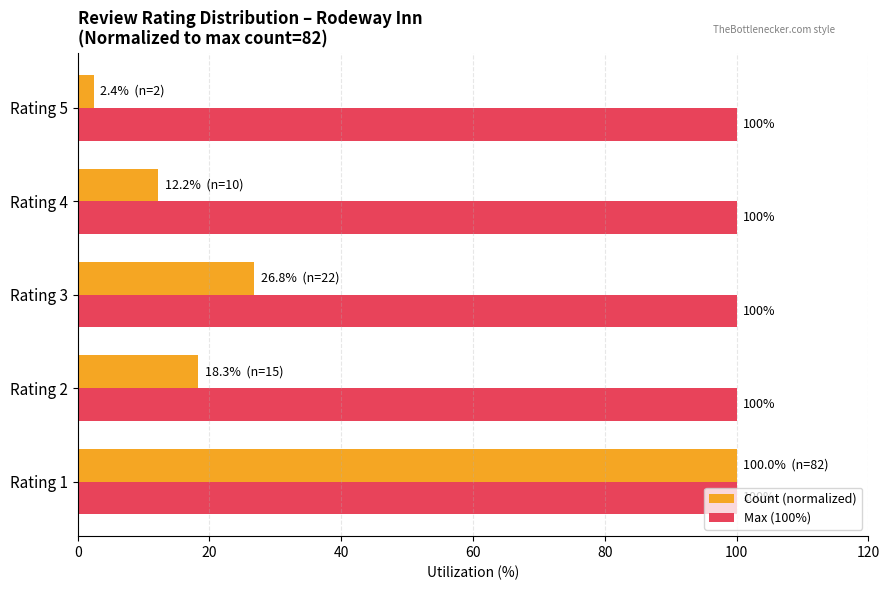

Rank the series by their average value, from highest to lowest.

Max (100%), Count (normalized)